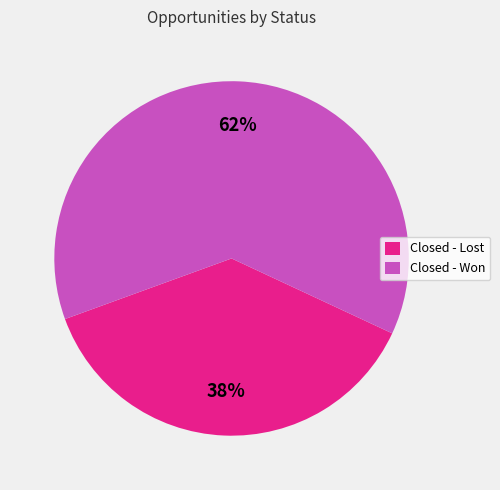

Rank the categories by value from lowest to highest.

Closed - Lost, Closed - Won